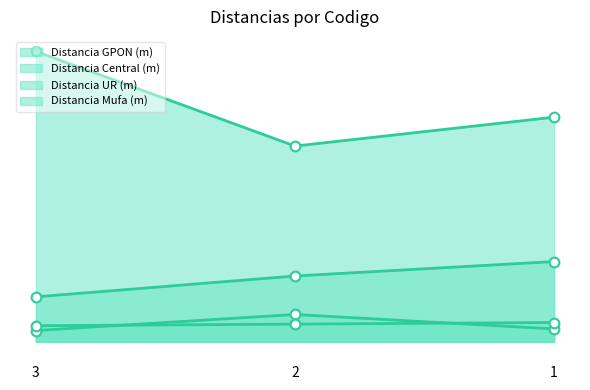

Which series has the widest spread of values?

Distancia UR (m)